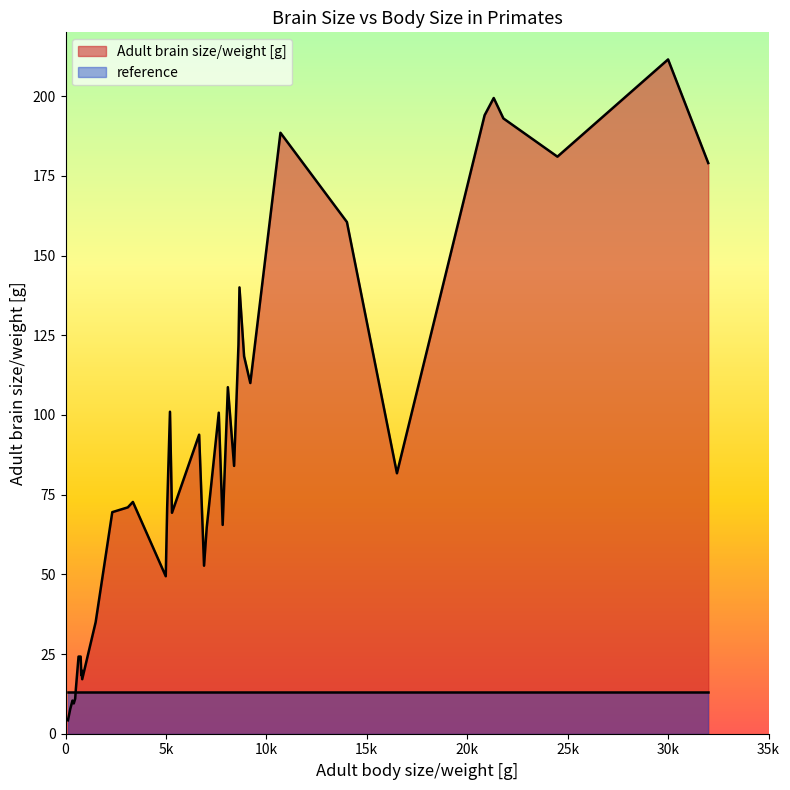

Which series has the largest range (max minus min)?

Adult brain size/weight [g]